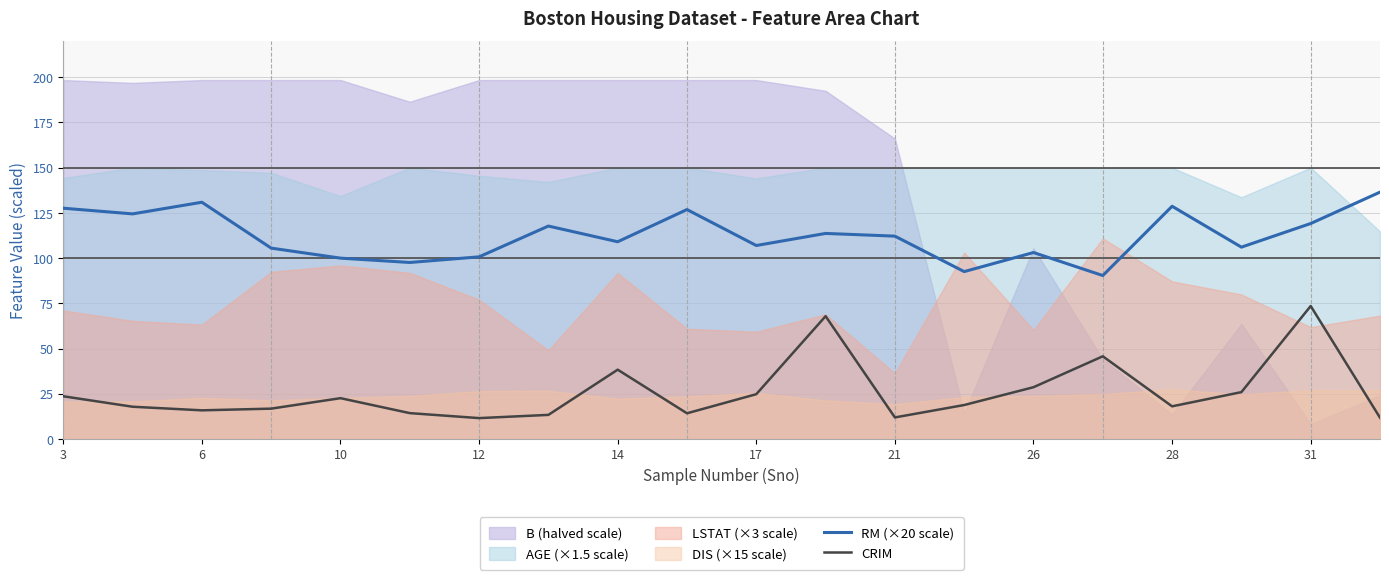

The value of CRIM at 17 is 24.8. True or false?

True